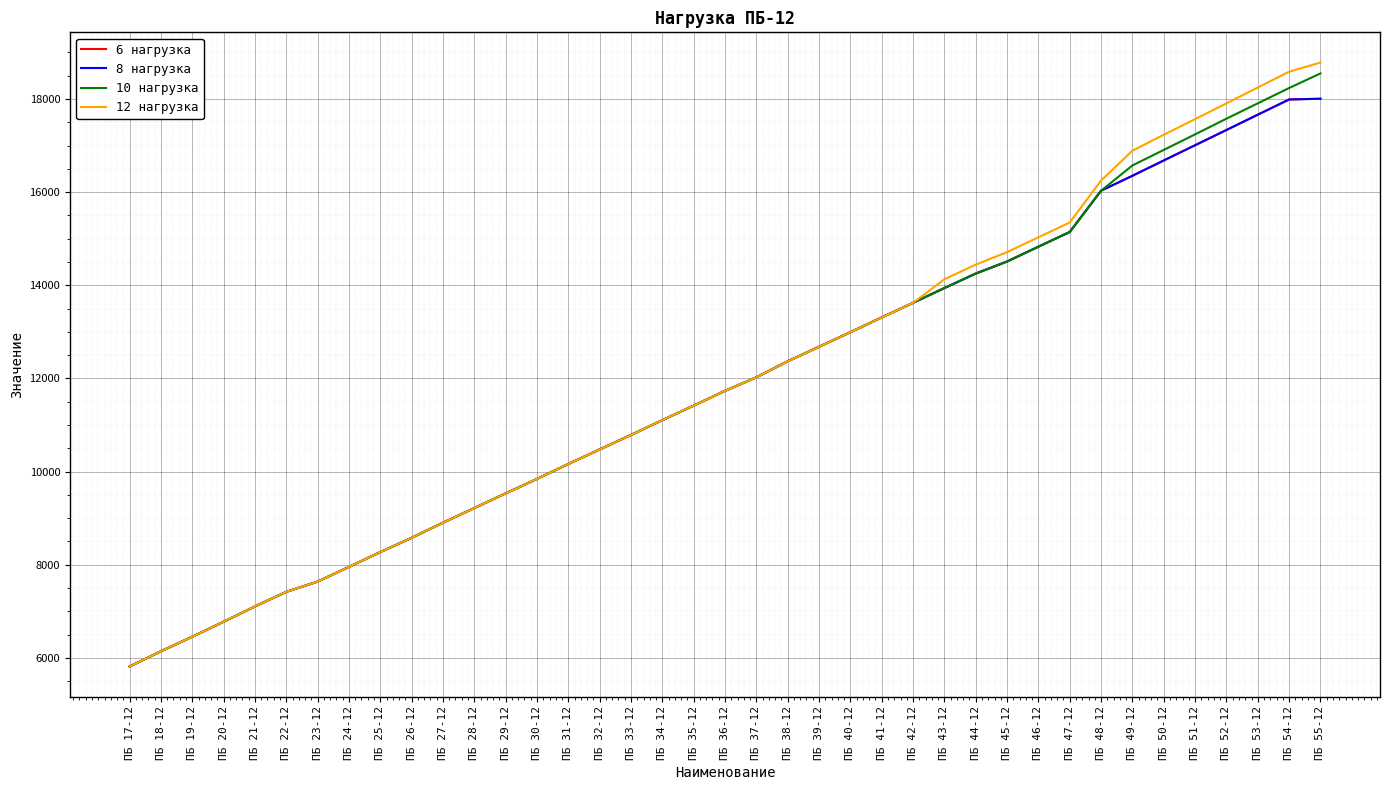

What is the difference between the maximum and minimum values in the 6 нагрузка series?

12188